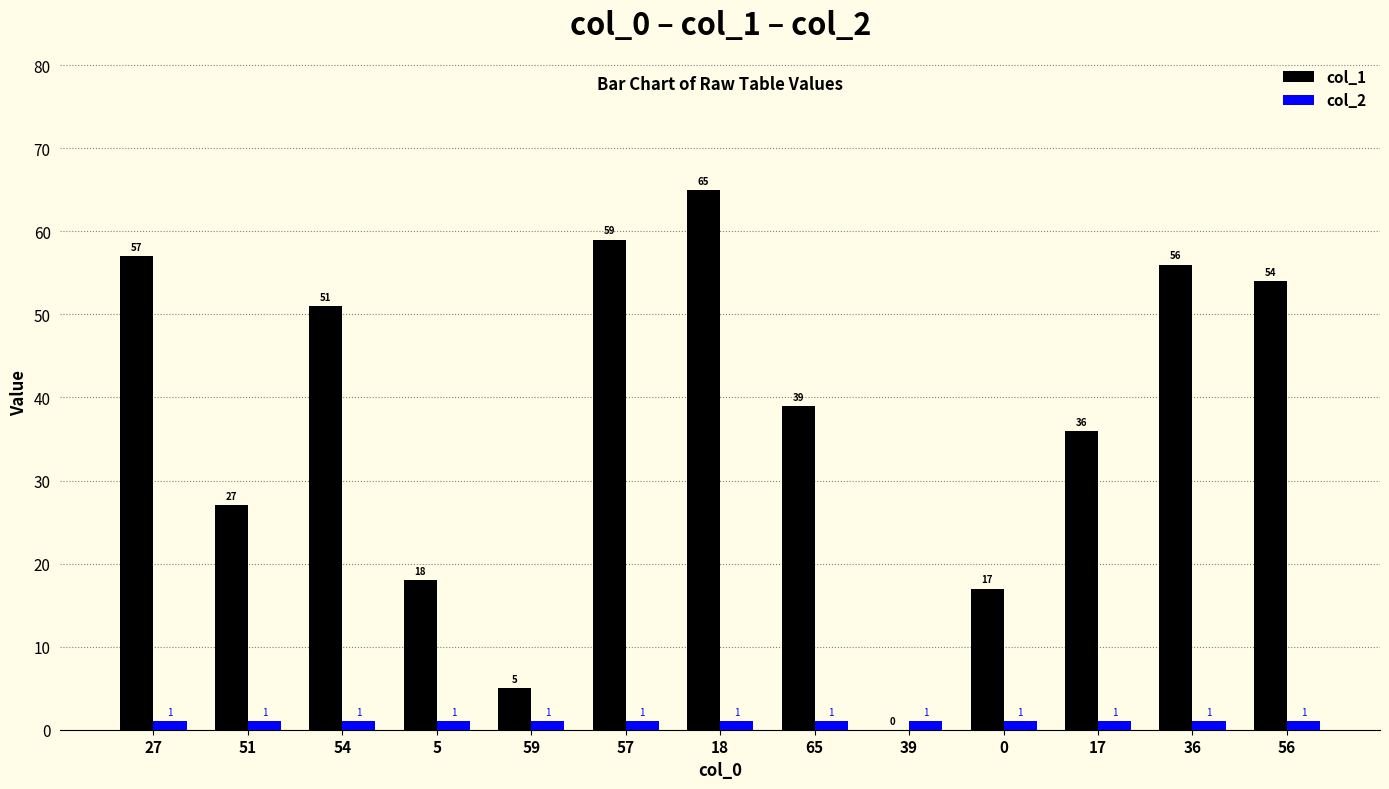

Is the value of col_2 at 5 greater than the value of col_1 at 51?

No